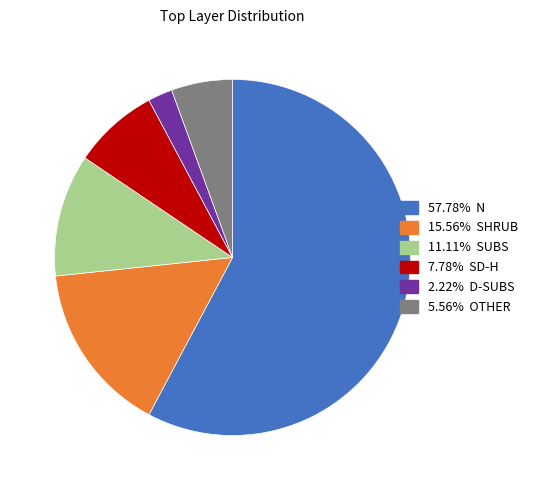

Does any single category account for the majority?

Yes